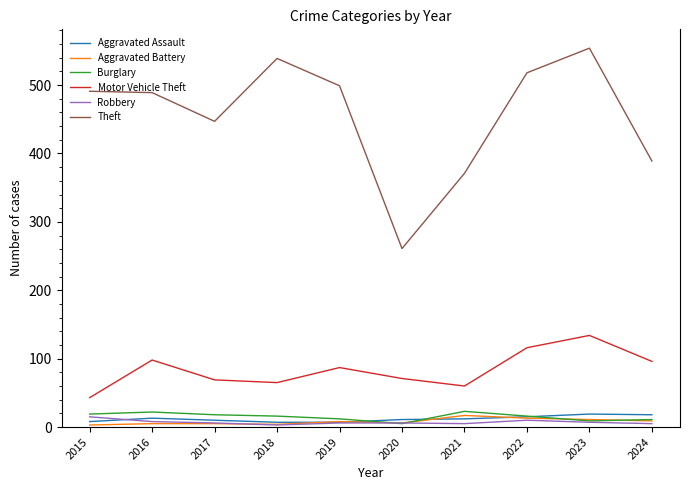

What is the lowest value of the Theft series?

261